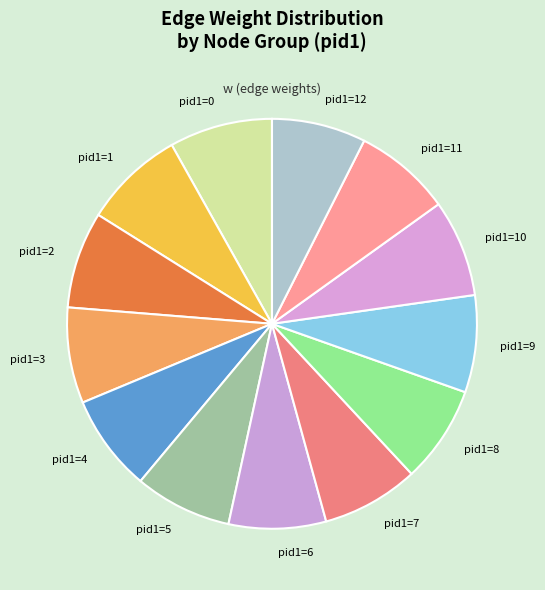

Does pid1=11 represent more than half of the total?

No